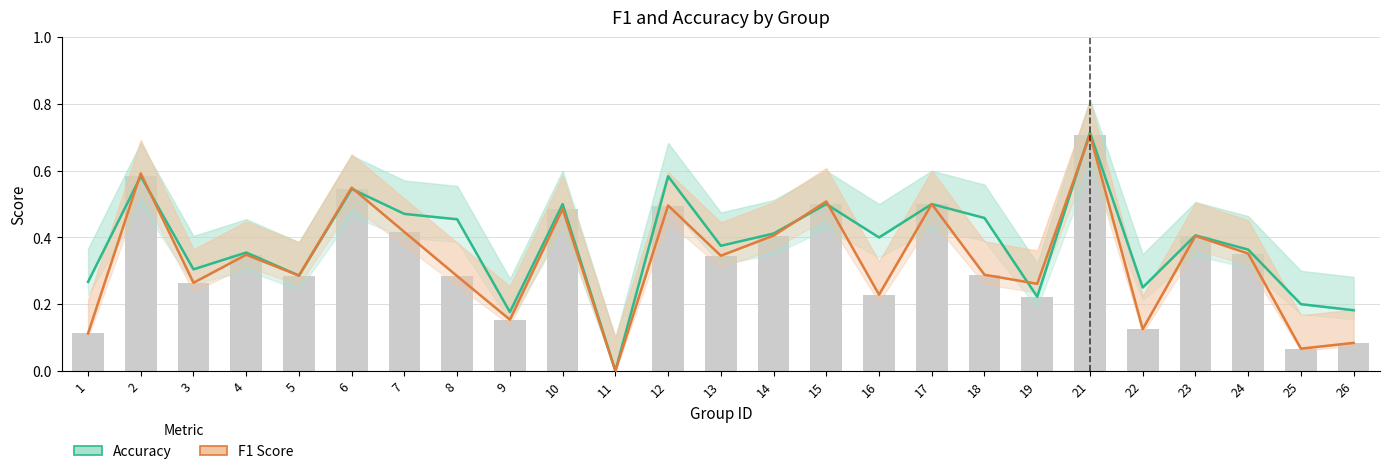

How many data points does each series have?

25